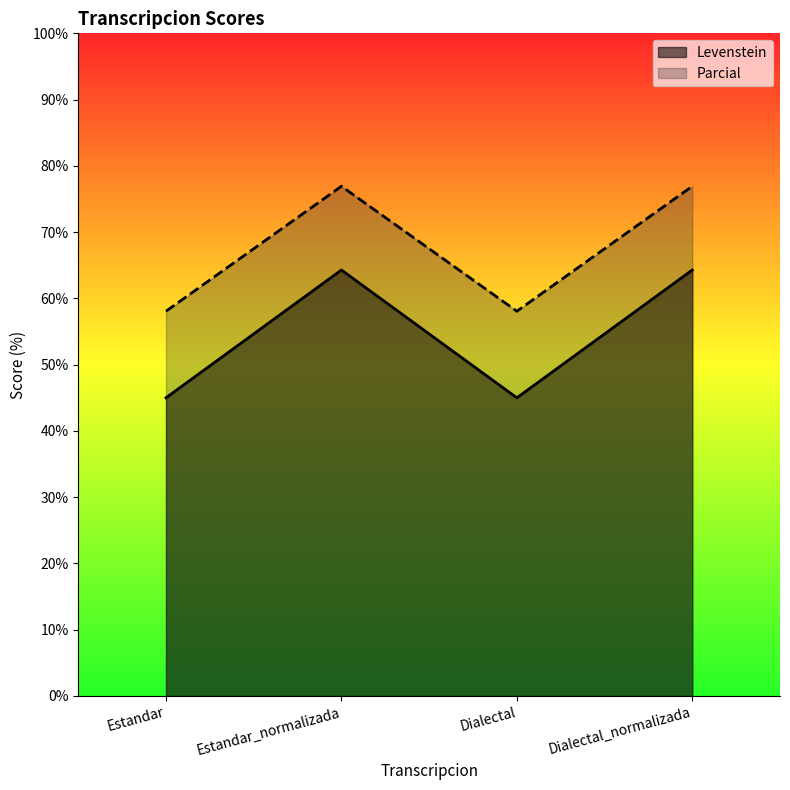

Reading left to right, extract all data points from this chart.

Levenstein: Estandar=45.0	Estandar_normalizada=64.3	Dialectal=45.0	Dialectal_normalizada=64.3
Parcial: Estandar=58.1	Estandar_normalizada=76.9	Dialectal=58.1	Dialectal_normalizada=76.9